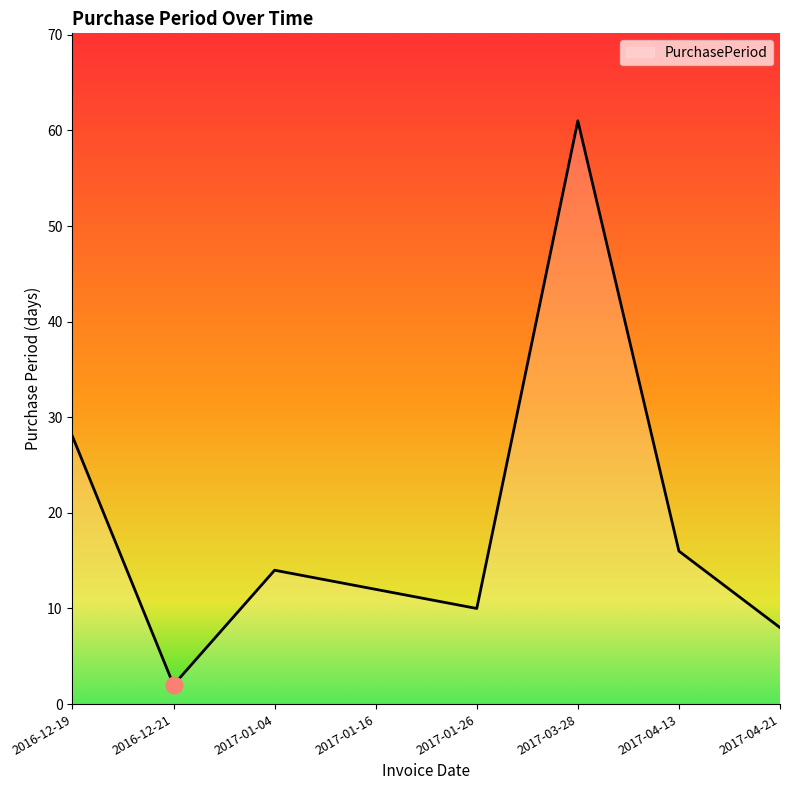

The value at 2017-04-13 is 5. True or false?

False